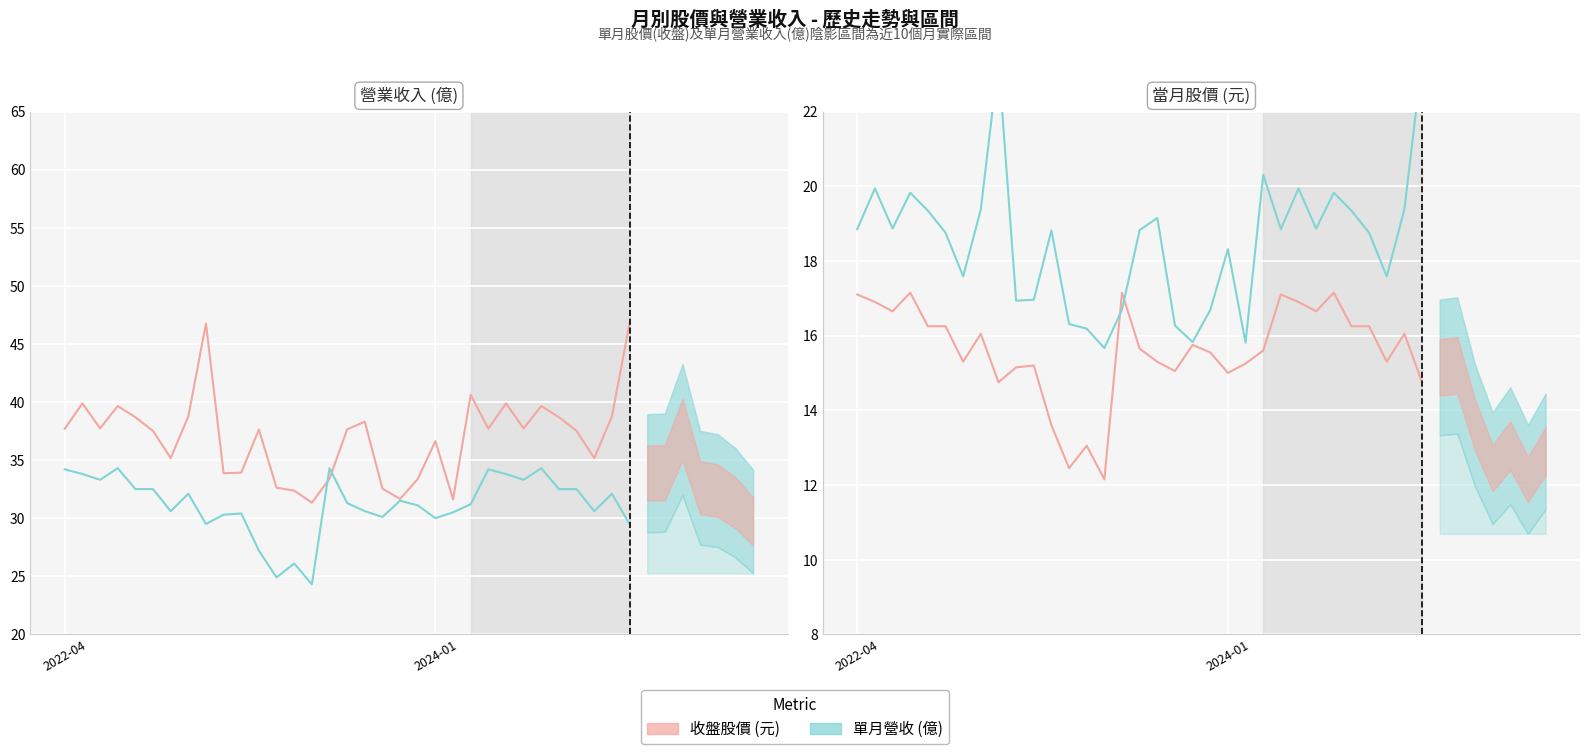

Where is the first local minimum for 單月營收?

2